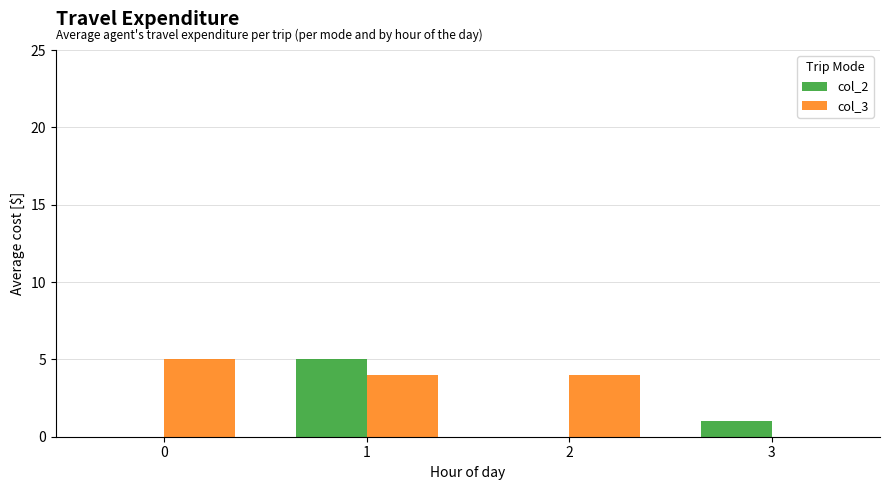

What is the maximum value shown in the chart?

5